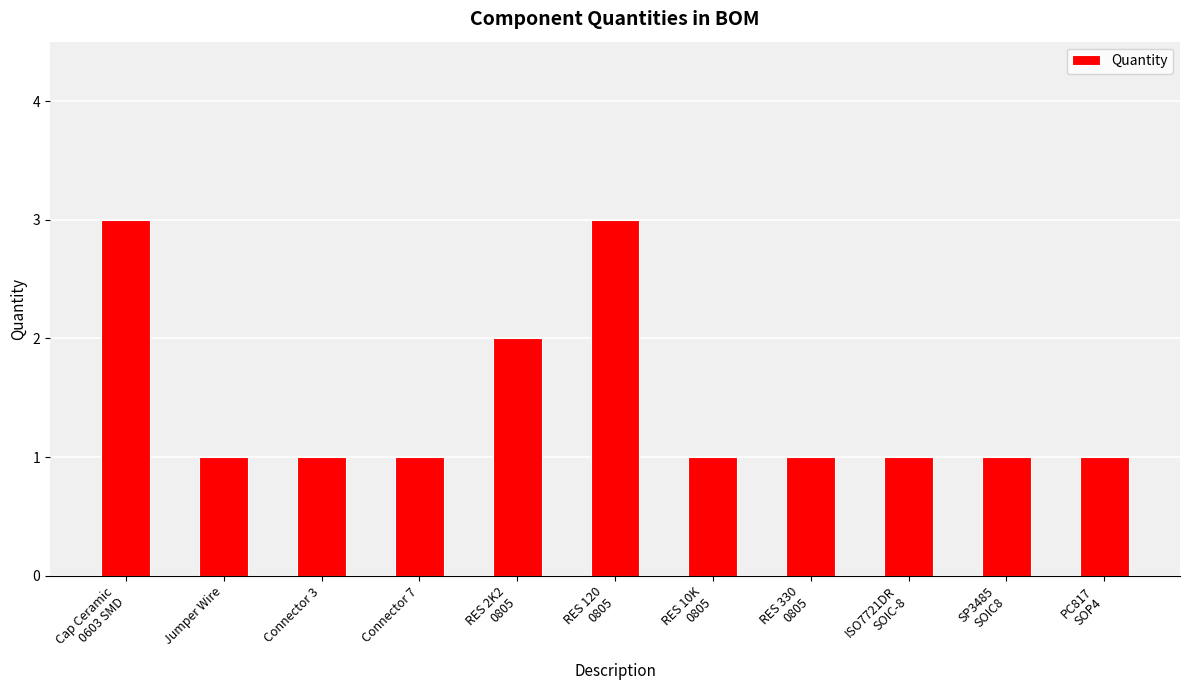

The chart shows a value of 3 at Cap Ceramic
0603 SMD. True or false?

True